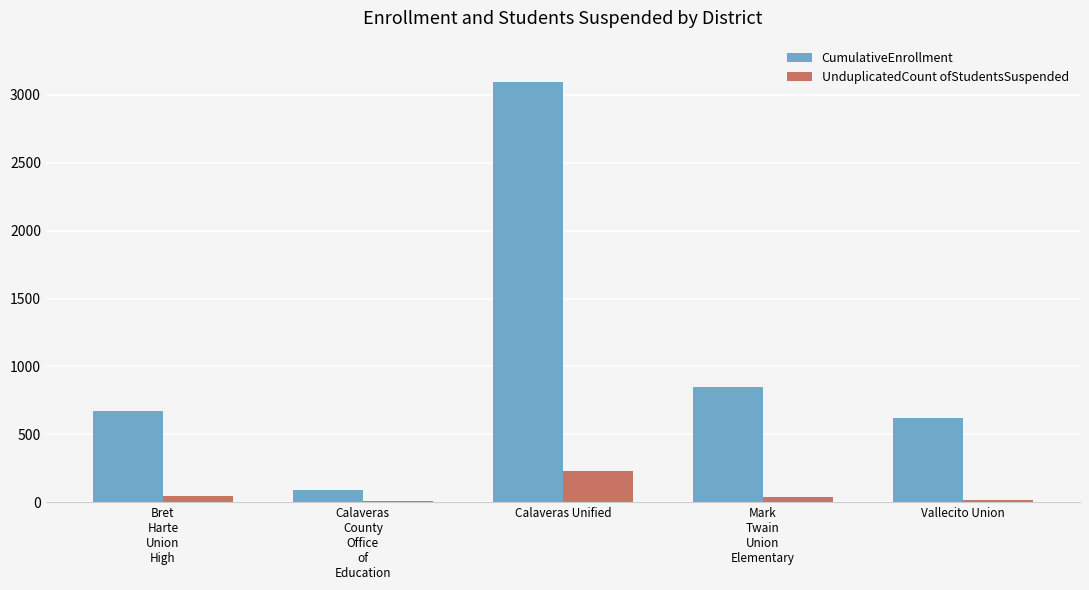

True or false: CumulativeEnrollment has a value of 815 at Calaveras Unified.

False